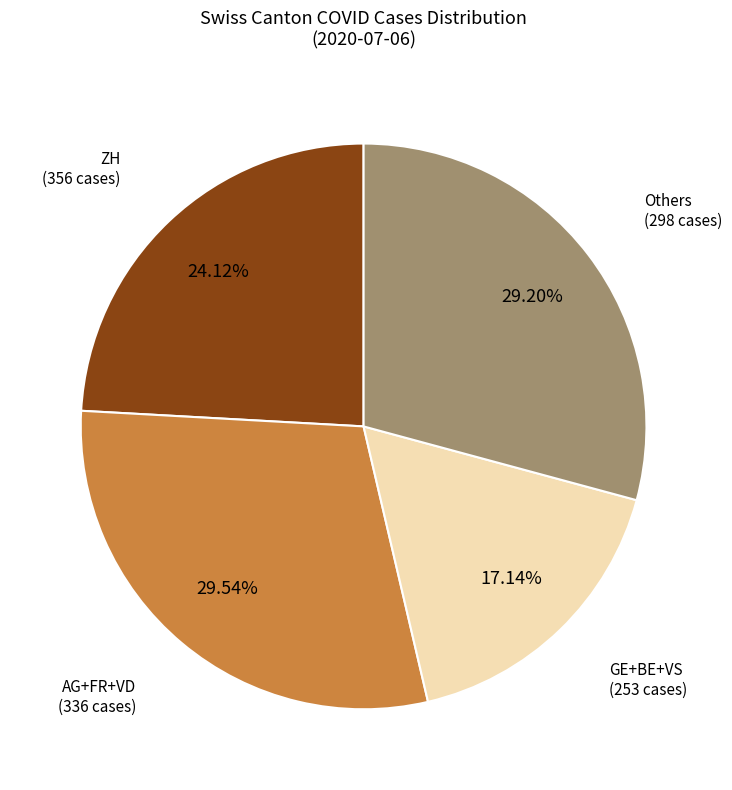

Does any single category account for the majority?

No